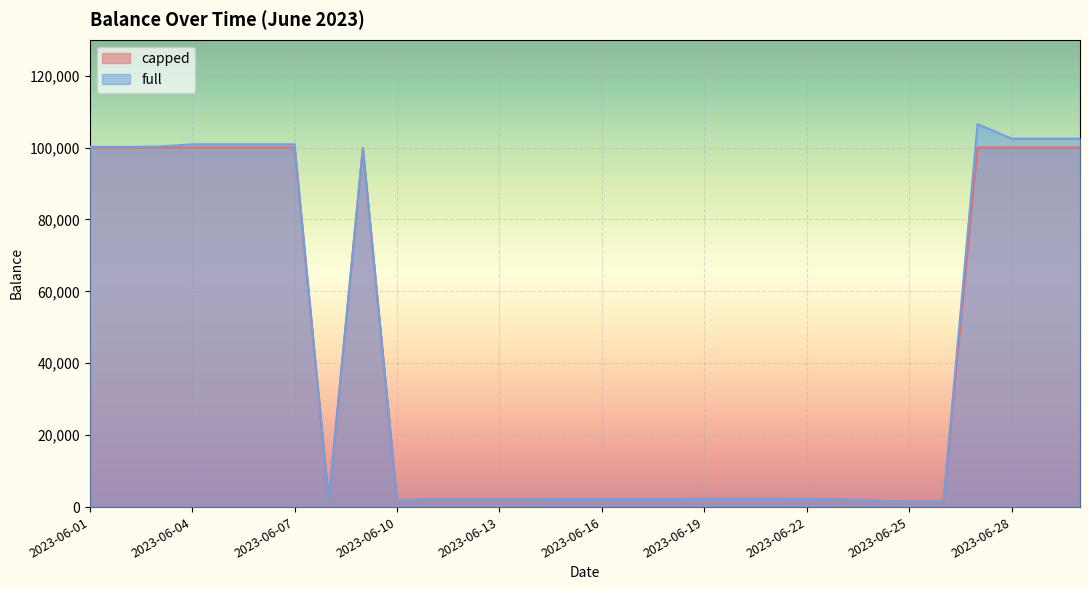

Reading left to right, list all the values displayed in this chart.

capped: 2023-06-01=100000.0	2023-06-02=100000.0	2023-06-03=100000.0	2023-06-04=100000.0	2023-06-05=100000.0	2023-06-06=100000.0	2023-06-07=100000.0	2023-06-08=1852.2	2023-06-09=99852.2	2023-06-10=1851.2	2023-06-11=2151.2	2023-06-12=2151.2	2023-06-13=2151.2	2023-06-14=2151.2	2023-06-15=2251.2	2023-06-16=2251.2	2023-06-17=2251.2	2023-06-18=2251.2	2023-06-19=2271.2	2023-06-20=2271.2	2023-06-21=2271.2	2023-06-22=2296.2	2023-06-23=2096.2	2023-06-24=1788.3	2023-06-25=1488.3	2023-06-26=1488.3	2023-06-27=100000.0	2023-06-28=100000.0	2023-06-29=100000.0	2023-06-30=100000.0
full: 2023-06-01=100216.6	2023-06-02=100203.3	2023-06-03=100283.3	2023-06-04=100912.2	2023-06-05=100912.2	2023-06-06=100912.2	2023-06-07=100912.2	2023-06-08=1852.2	2023-06-09=99852.2	2023-06-10=1851.2	2023-06-11=2151.2	2023-06-12=2151.2	2023-06-13=2151.2	2023-06-14=2151.2	2023-06-15=2251.2	2023-06-16=2251.2	2023-06-17=2251.2	2023-06-18=2251.2	2023-06-19=2271.2	2023-06-20=2271.2	2023-06-21=2271.2	2023-06-22=2296.2	2023-06-23=2096.2	2023-06-24=1788.3	2023-06-25=1488.3	2023-06-26=1488.3	2023-06-27=106487.3	2023-06-28=102499.3	2023-06-29=102499.3	2023-06-30=102499.3